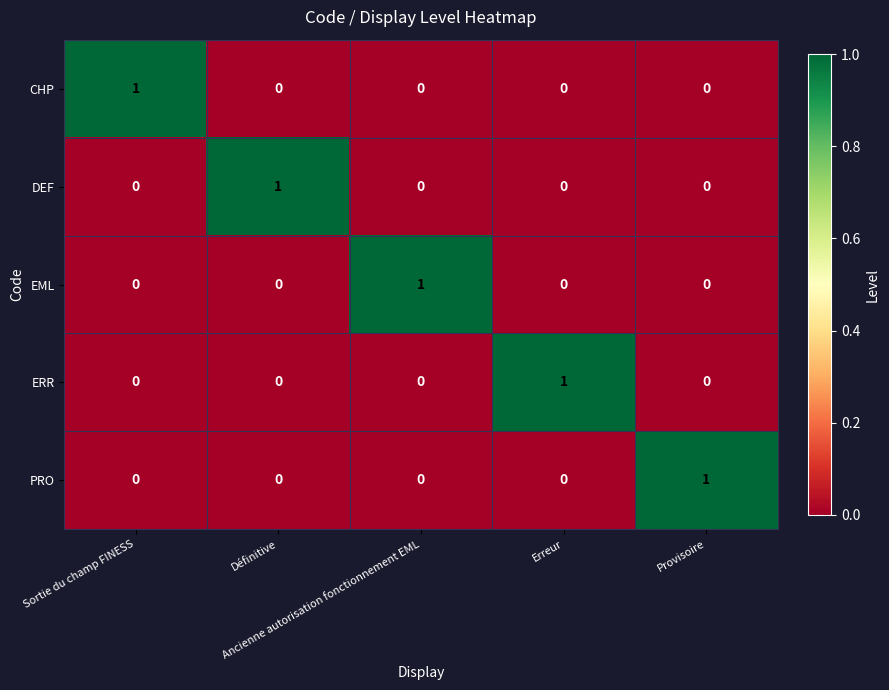

How many EML values are between 0 and 1?

5